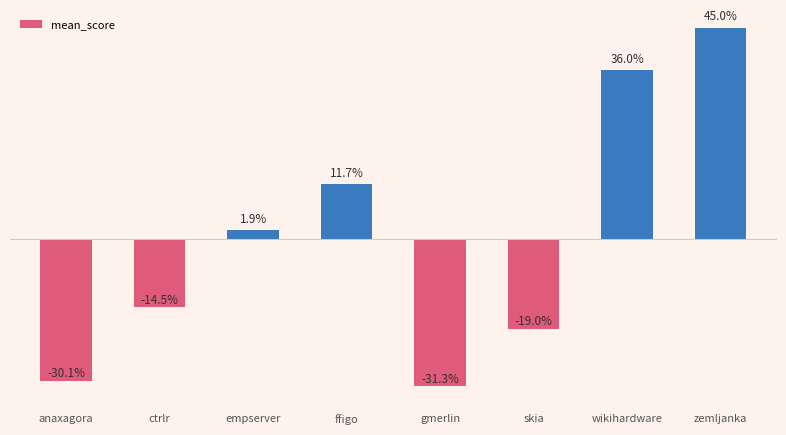

Where is the data nearest to the value 0?

empserver